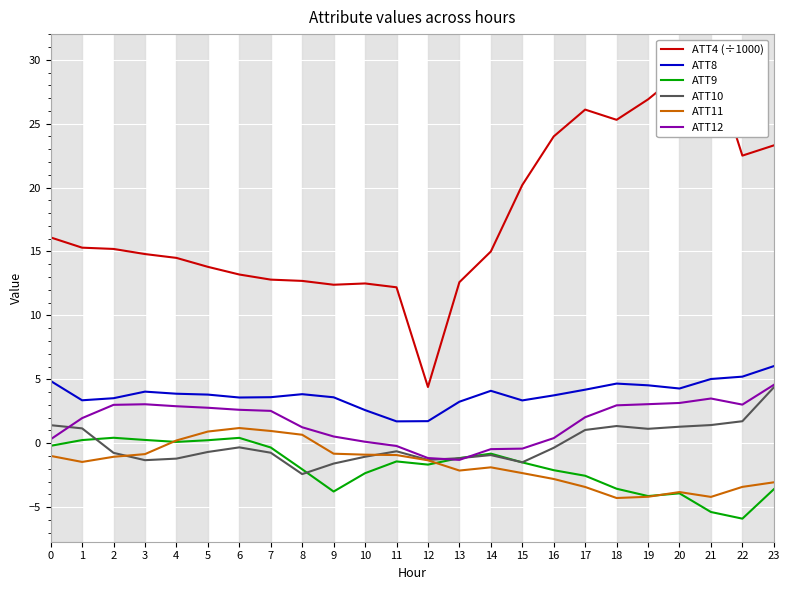

What is the difference between the second highest and minimum values in the ATT4 (÷1000) series?

24.5